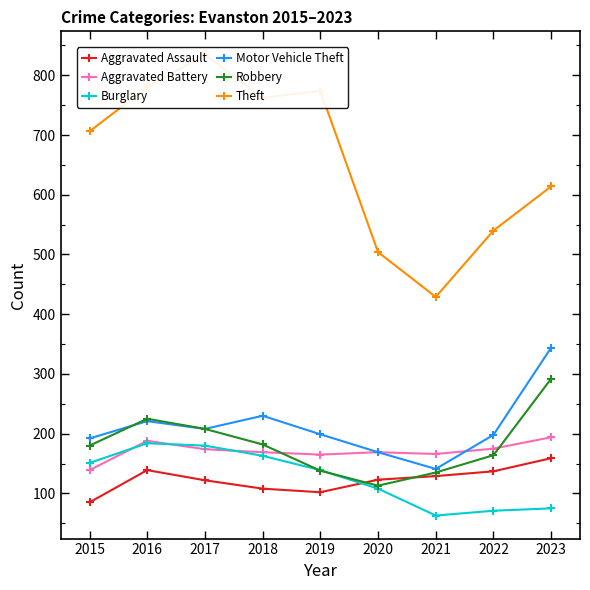

What is the difference between the maximum and minimum values in the Motor Vehicle Theft series?

203